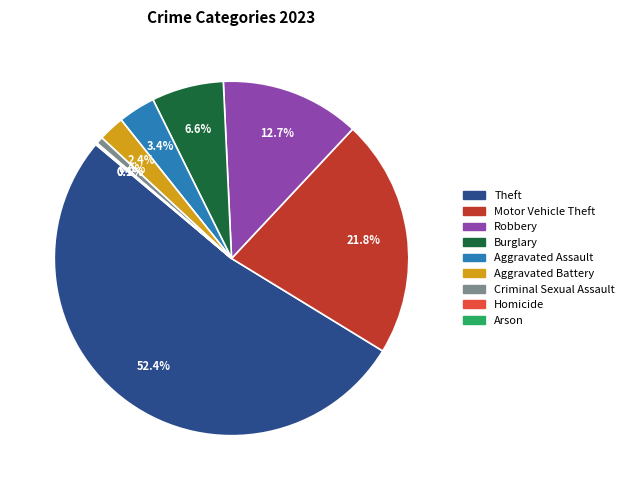

Is Theft the majority of the pie?

Yes